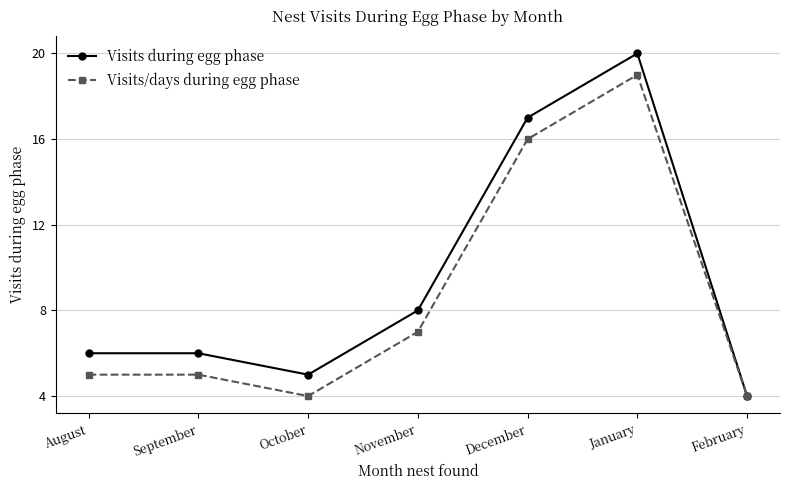

At how many categories does at least one series exceed 19?

1